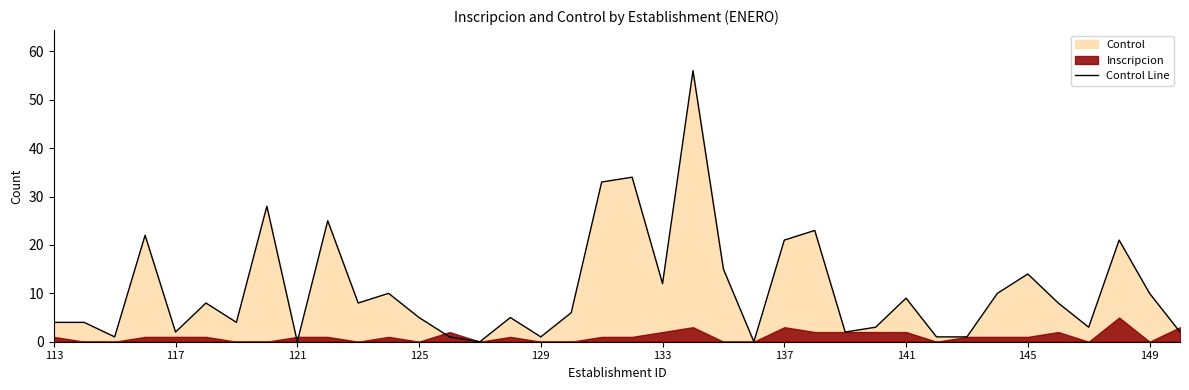

The value of Control Line at 133 is 12. True or false?

True